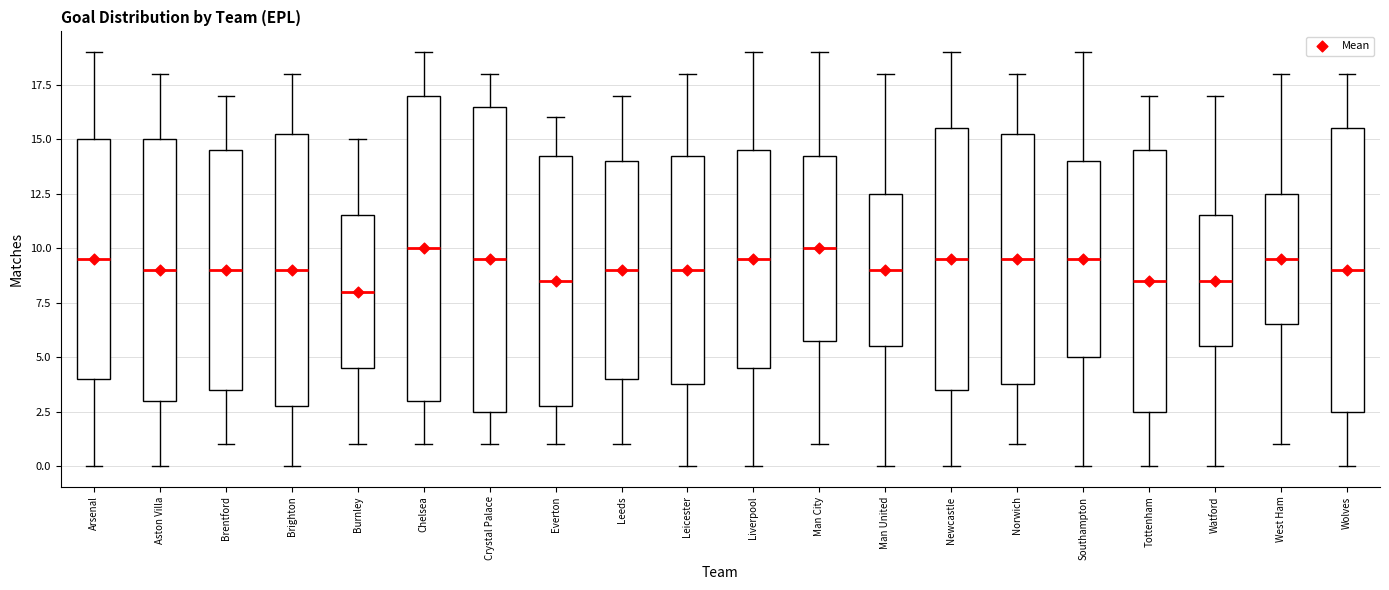

Reading left to right, read every box against the y-axis: the position of its median line, the range the box covers, and the ends of its whiskers. The values are not printed on the chart, so give them approximately, as read against the axis.

Arsenal: median 9.5, box 4.0 to 15.0, whiskers 0.0 to 19.0
Aston Villa: median 9.0, box 3.0 to 15.0, whiskers 0.0 to 18.0
Brentford: median 9.0, box 3.5 to 14.5, whiskers 1.0 to 17.0
Brighton: median 9.0, box 3.0 to 15.5, whiskers 0.0 to 18.0
Burnley: median 8.0, box 4.5 to 11.5, whiskers 1.0 to 15.0
Chelsea: median 10.0, box 3.0 to 17.0, whiskers 1.0 to 19.0
Crystal Palace: median 9.5, box 2.5 to 16.5, whiskers 1.0 to 18.0
Everton: median 8.5, box 3.0 to 14.5, whiskers 1.0 to 16.0
Leeds: median 9.0, box 4.0 to 14.0, whiskers 1.0 to 17.0
Leicester: median 9.0, box 4.0 to 14.5, whiskers 0.0 to 18.0
Liverpool: median 9.5, box 4.5 to 14.5, whiskers 0.0 to 19.0
Man City: median 10.0, box 6.0 to 14.5, whiskers 1.0 to 19.0
Man United: median 9.0, box 5.5 to 12.5, whiskers 0.0 to 18.0
Newcastle: median 9.5, box 3.5 to 15.5, whiskers 0.0 to 19.0
Norwich: median 9.5, box 4.0 to 15.5, whiskers 1.0 to 18.0
Southampton: median 9.5, box 5.0 to 14.0, whiskers 0.0 to 19.0
Tottenham: median 8.5, box 2.5 to 14.5, whiskers 0.0 to 17.0
Watford: median 8.5, box 5.5 to 11.5, whiskers 0.0 to 17.0
West Ham: median 9.5, box 6.5 to 12.5, whiskers 1.0 to 18.0
Wolves: median 9.0, box 2.5 to 15.5, whiskers 0.0 to 18.0